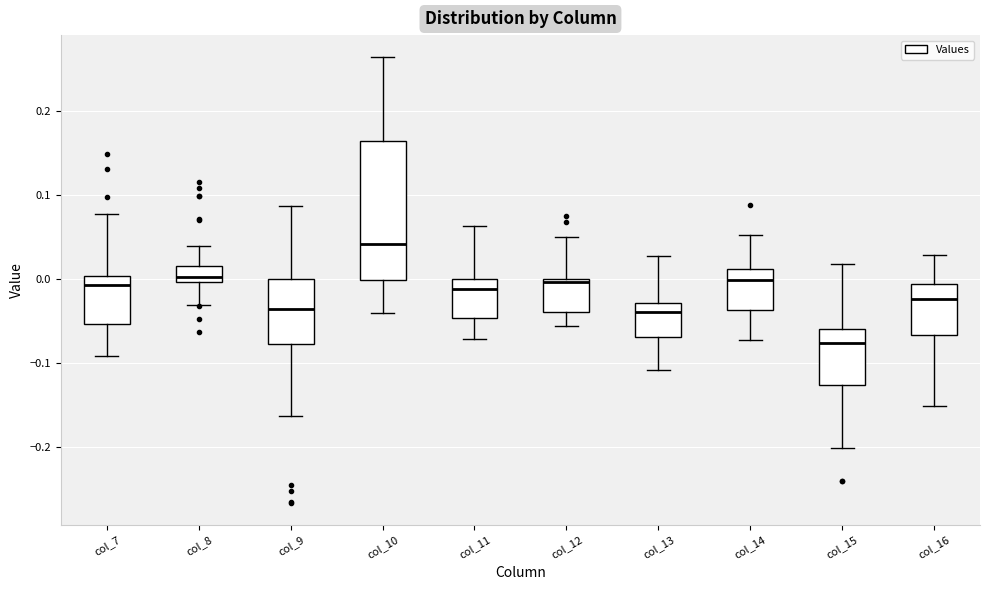

Reading left to right, transcribe this box plot: for each box, give where its median line is, the range the box spans, and where its two whiskers end, as read against the y-axis. The values are not printed on the chart, so give them approximately, as read against the axis.

col_7: median -0.01, box -0.05 to 0.00, whiskers -0.09 to 0.08
col_8: median 0.00 (just above the box's lower edge), box 0.00 to 0.02, whiskers -0.03 to 0.04
col_9: median -0.04, box -0.08 to 0.00, whiskers -0.16 to 0.09
col_10: median 0.04, box 0.00 to 0.16, whiskers -0.04 to 0.26
col_11: median -0.01, box -0.05 to 0.00, whiskers -0.07 to 0.06
col_12: median 0.00 (just below the box's upper edge), box -0.04 to 0.00, whiskers -0.06 to 0.05
col_13: median -0.04, box -0.07 to -0.03, whiskers -0.11 to 0.03
col_14: median 0.00, box -0.04 to 0.01, whiskers -0.07 to 0.05
col_15: median -0.08, box -0.13 to -0.06, whiskers -0.20 to 0.02
col_16: median -0.02, box -0.07 to -0.01, whiskers -0.15 to 0.03